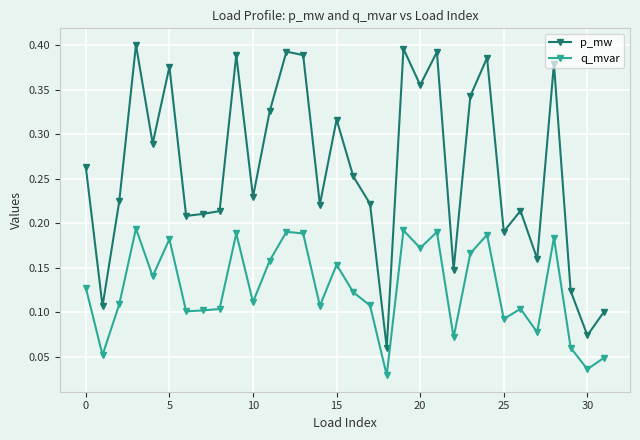

At how many categories does at least one series exceed 0?

32